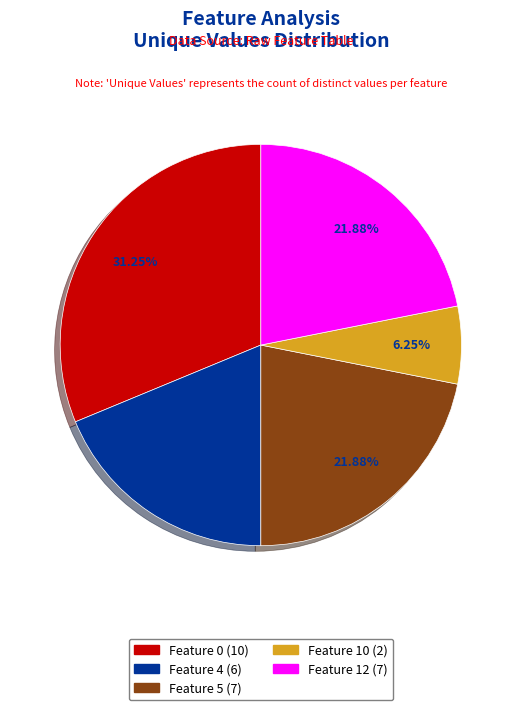

To the nearest percent, what is the difference between the largest and smallest slice percentages?

25%